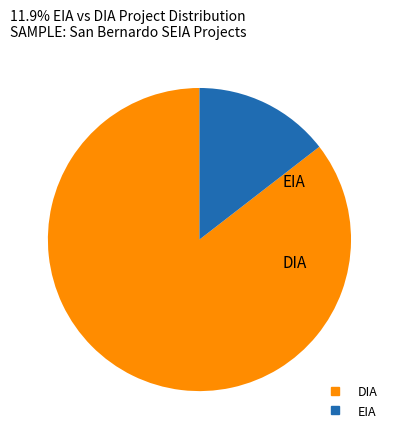

Rank the categories by value from highest to lowest.

DIA, EIA